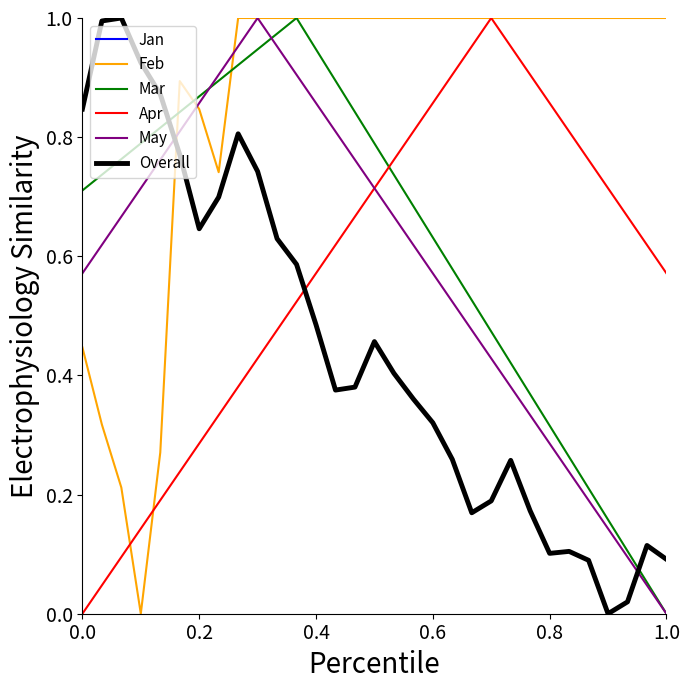

What is the value of the May point at the 20th from the left?

0.5